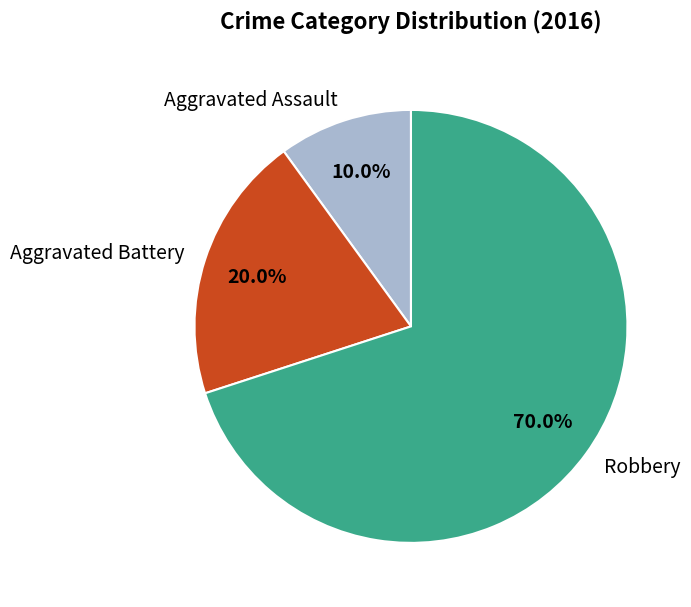

To the nearest percent, what is the combined percentage of Aggravated Battery and Robbery?

90%